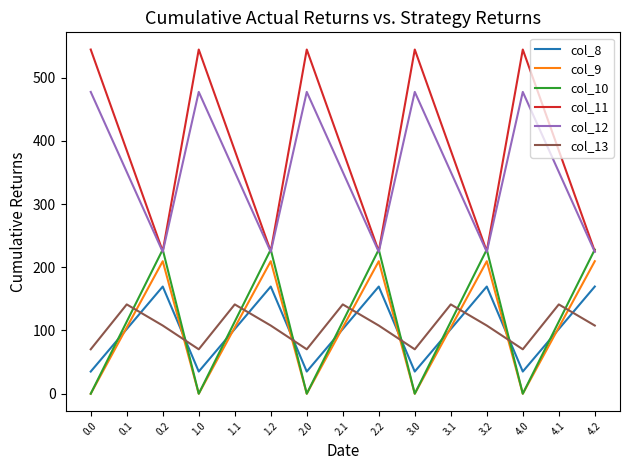

What is the difference between the highest and lowest values at 3.2?

120.2